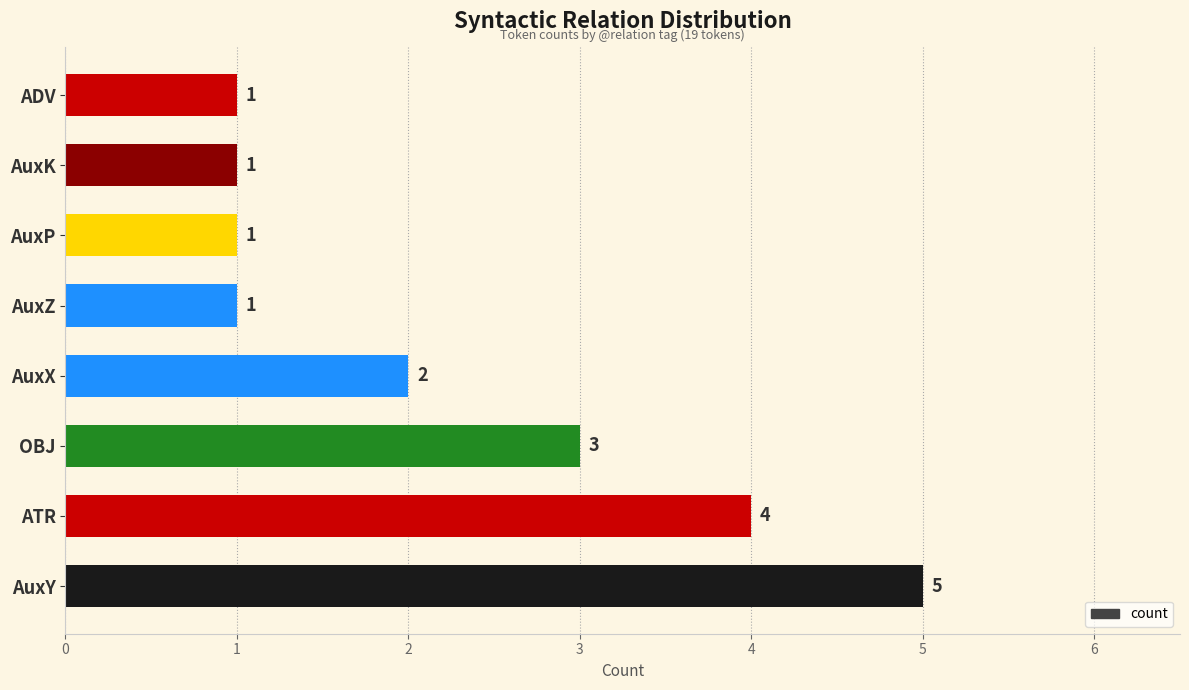

The value at AuxY is 3. True or false?

False